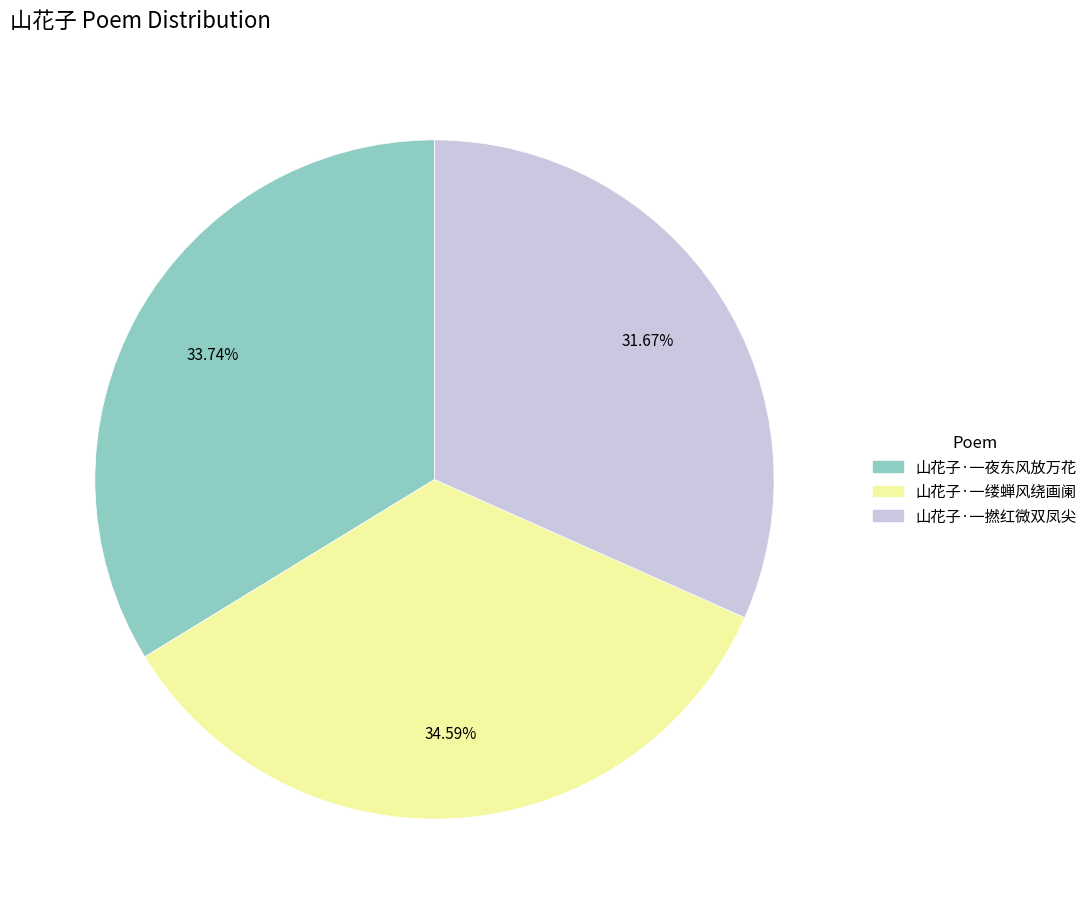

Rank the categories by value from highest to lowest.

山花子·一缕蝉风绕画阑, 山花子·一夜东风放万花, 山花子·一撚红微双凤尖